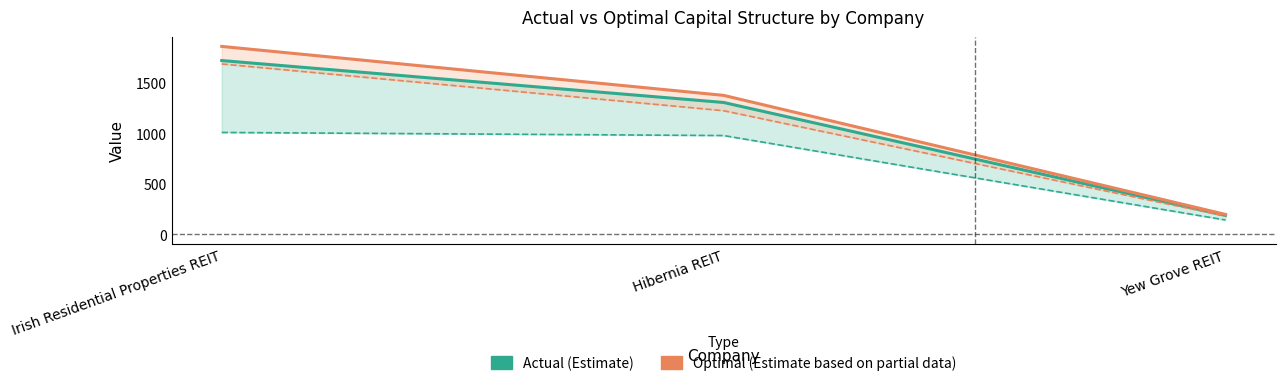

Is it true that Actual Enterprise Value equals 1721.6 at Irish Residential Properties REIT?

True